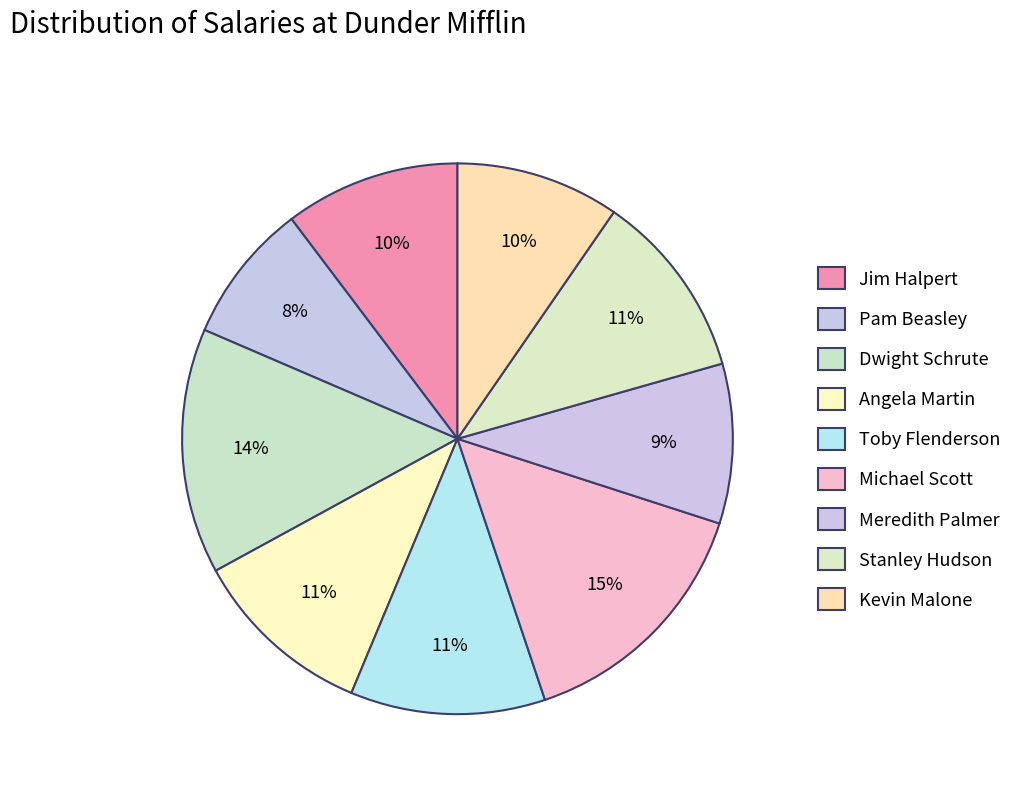

Between Stanley Hudson and Pam Beasley, which is larger?

Stanley Hudson